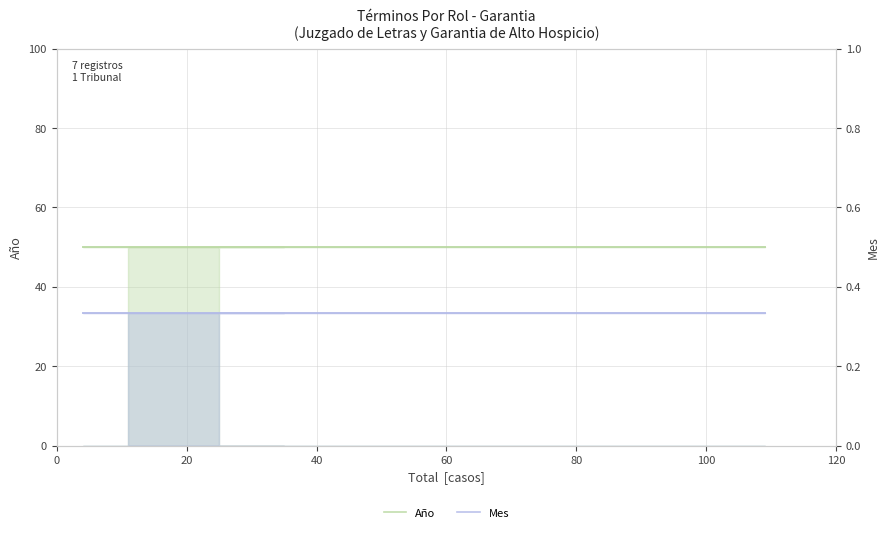

What is the average value of the Año series?

50.0